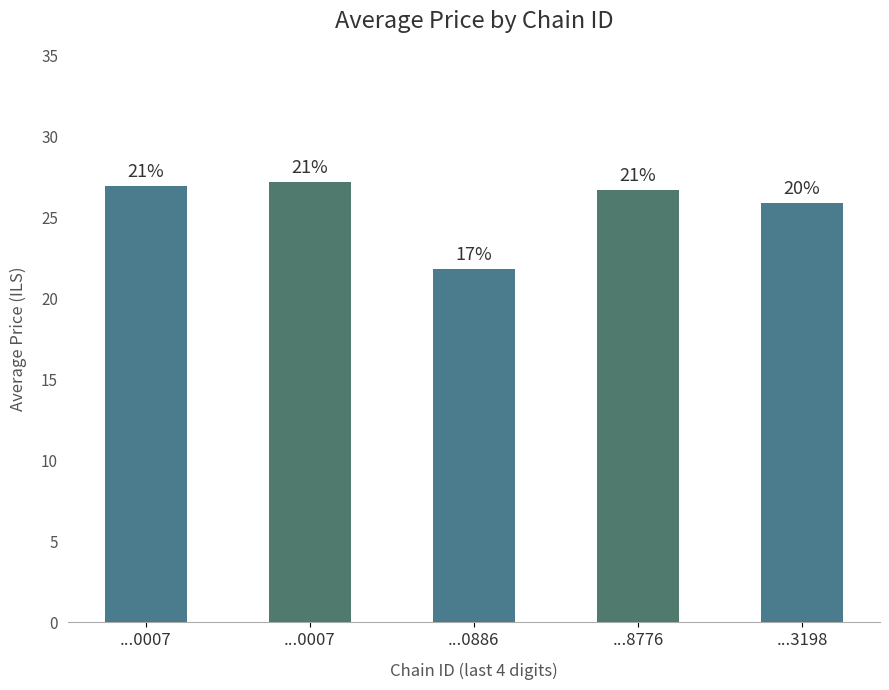

List the labels in order of value, largest first.

...0007, ...0007, ...8776, ...3198, ...0886